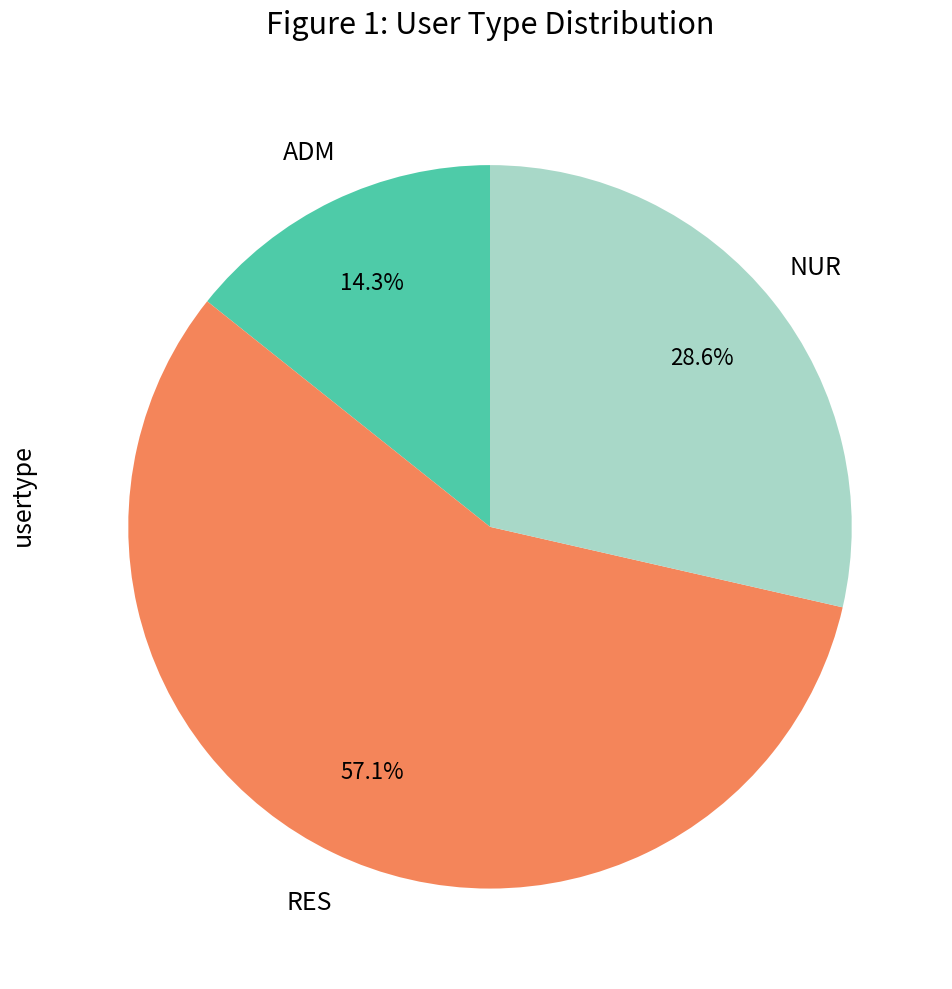

How many segments does this pie chart have?

3